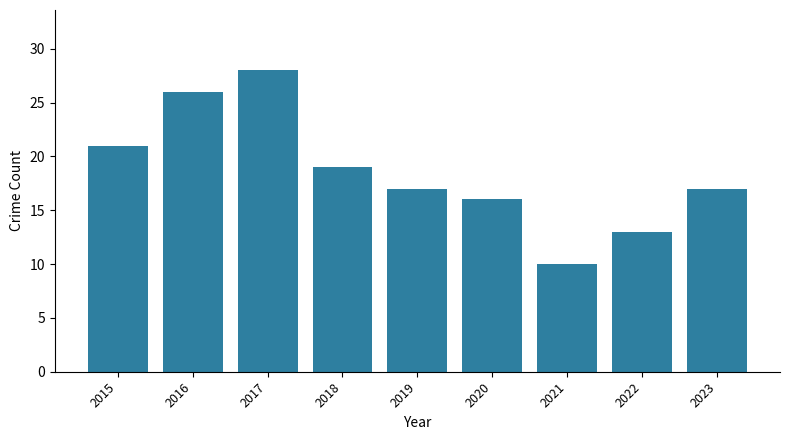

What is the ratio of the value at 2020 to the value at 2018?

0.8